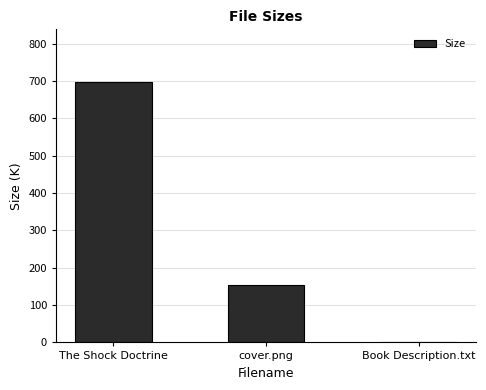

What is the greatest value displayed?

698.5